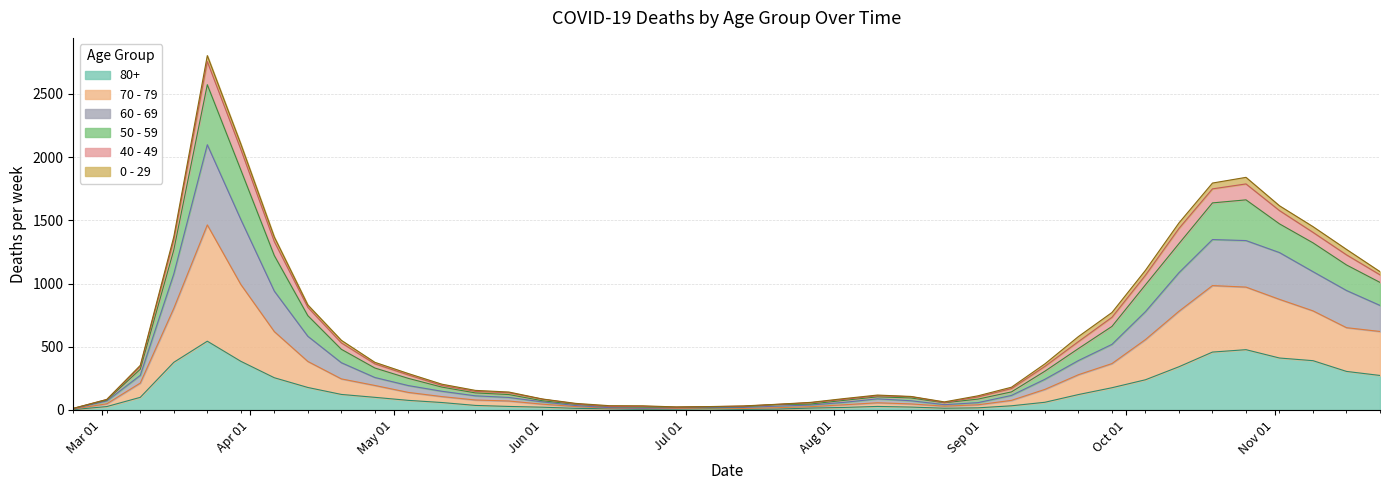

At which category does 50 - 59 reach its first local peak?

2020-03-23